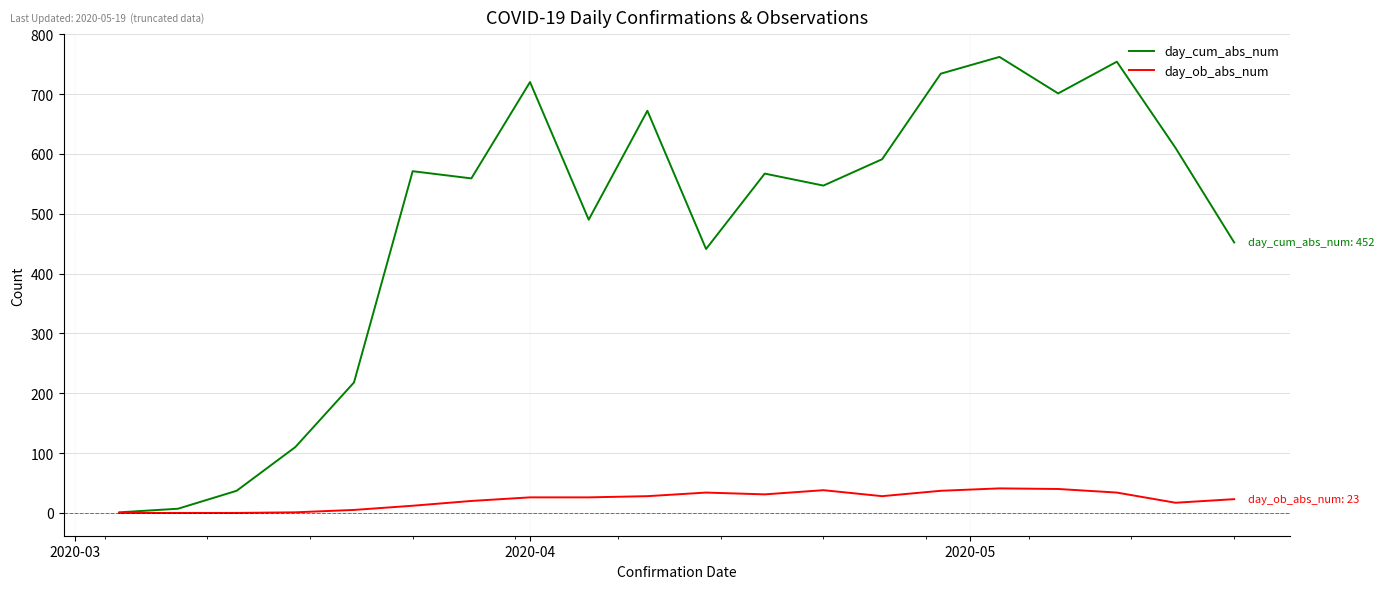

What is the average value of the day_ob_abs_num series?

22